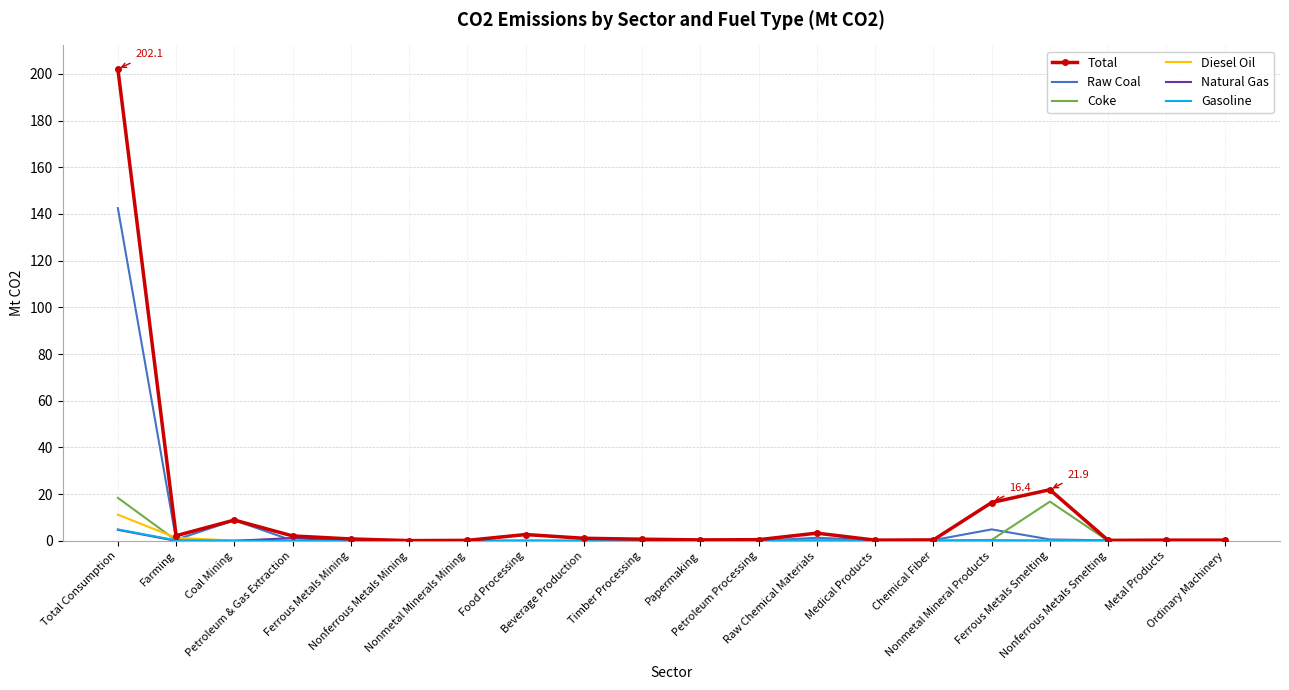

What is the highest value of the Diesel Oil series?

11.2